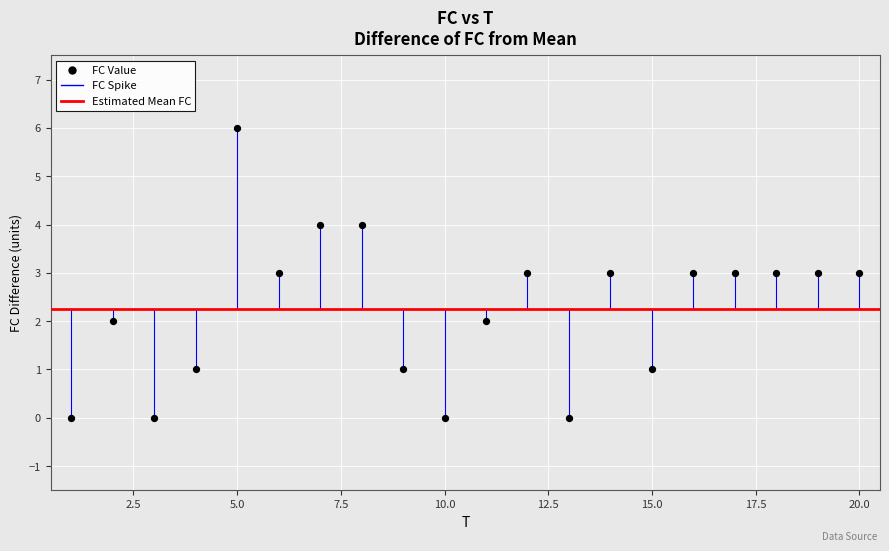

What is the range of Y values (max minus min)?

6